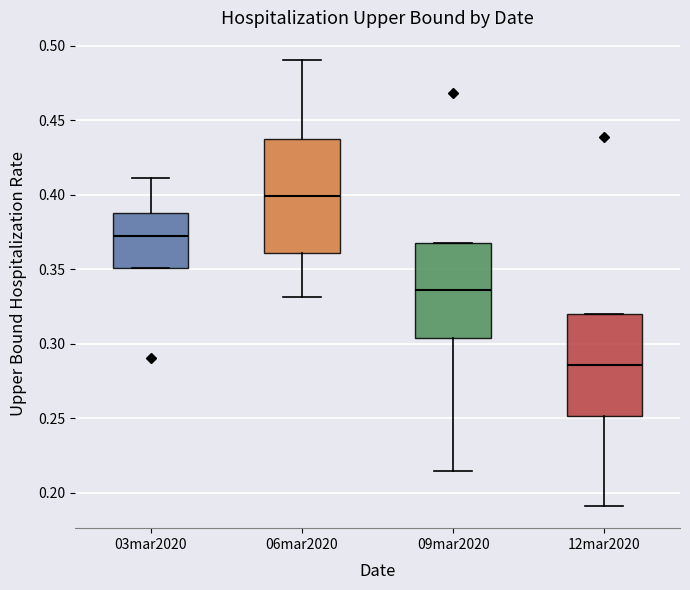

Reading left to right, read every box against the y-axis: the position of its median line, the range the box covers, and the ends of its whiskers. The values are not printed on the chart, so give them approximately, as read against the axis.

03mar2020: median 0.375, box 0.350 to 0.390, whiskers 0.350 to 0.410
06mar2020: median 0.400, box 0.360 to 0.435, whiskers 0.330 to 0.490
09mar2020: median 0.335, box 0.305 to 0.370, whiskers 0.215 to 0.370
12mar2020: median 0.285, box 0.250 to 0.320, whiskers 0.190 to 0.320